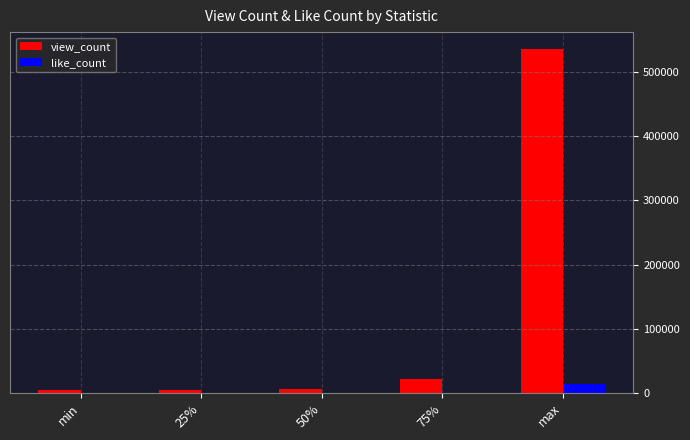

Where is view_count nearest to the value 269991?

75%